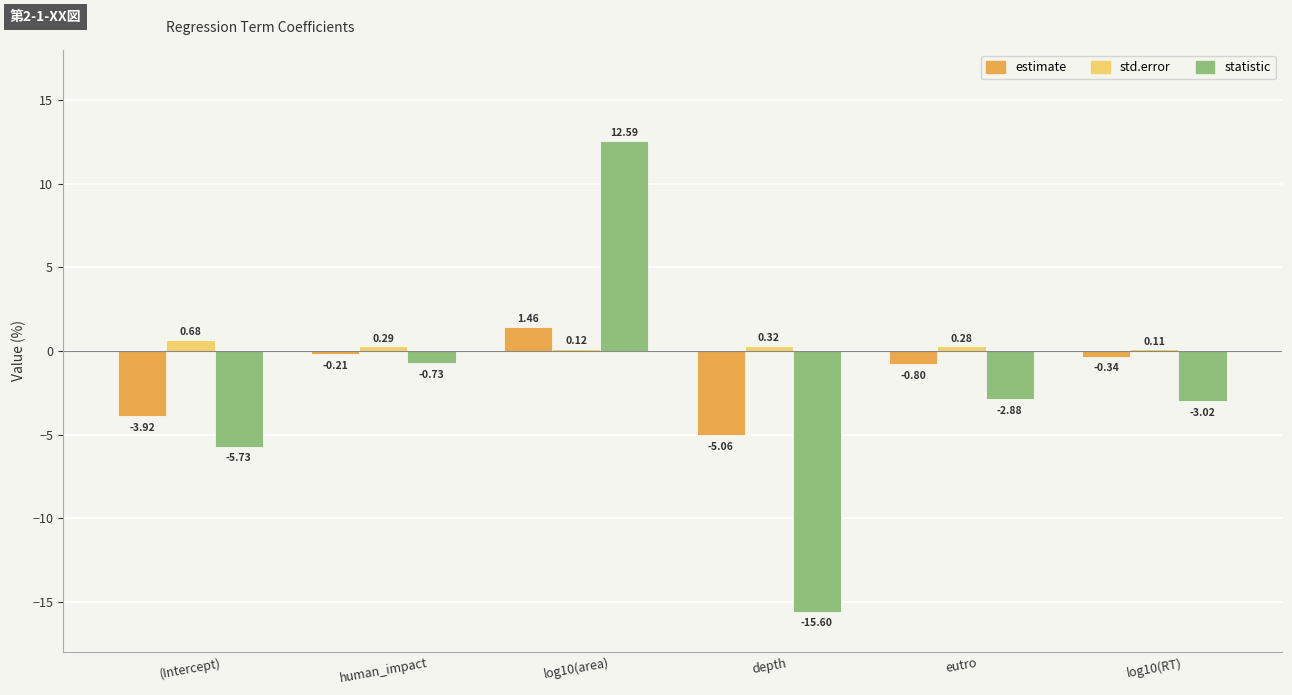

What is the minimum value shown in the chart?

-15.6